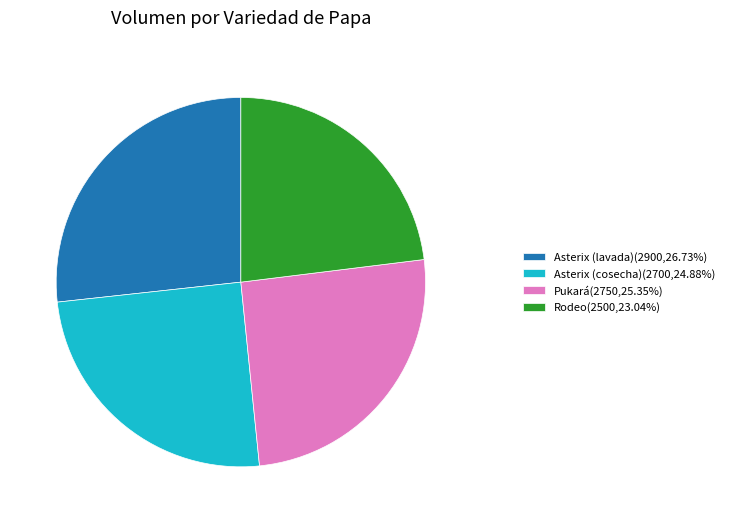

Is it true that Rodeo is 23% of the pie?

True